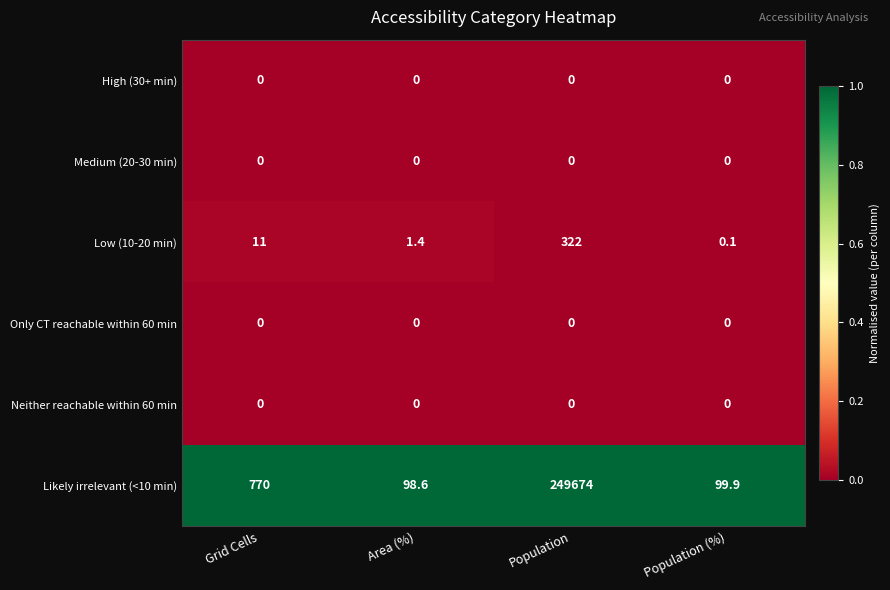

What is the difference between the highest and lowest values at Population (%)?

99.9